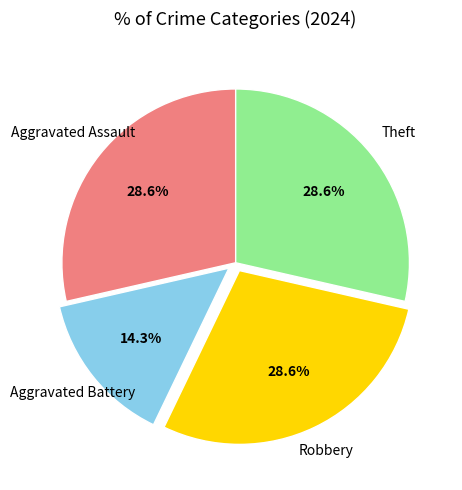

To the nearest percent, what portion does Aggravated Battery represent?

14%